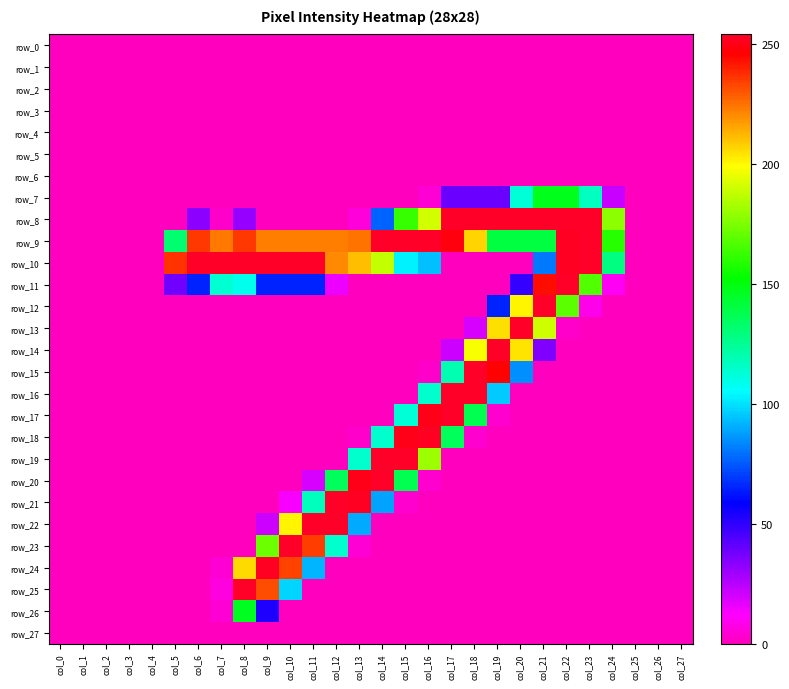

Count the number of categories in the chart.

28